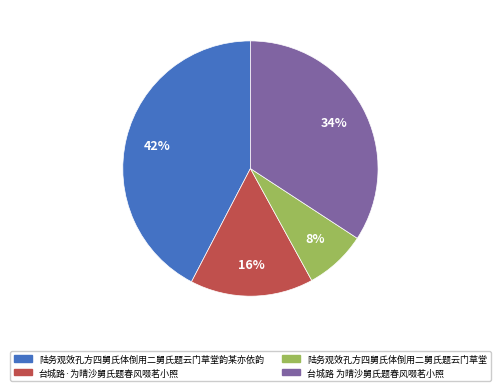

To the nearest percent, what portion does 陆务观效孔方四舅氏体倒用二舅氏题云门草堂韵某亦依韵 represent?

42%